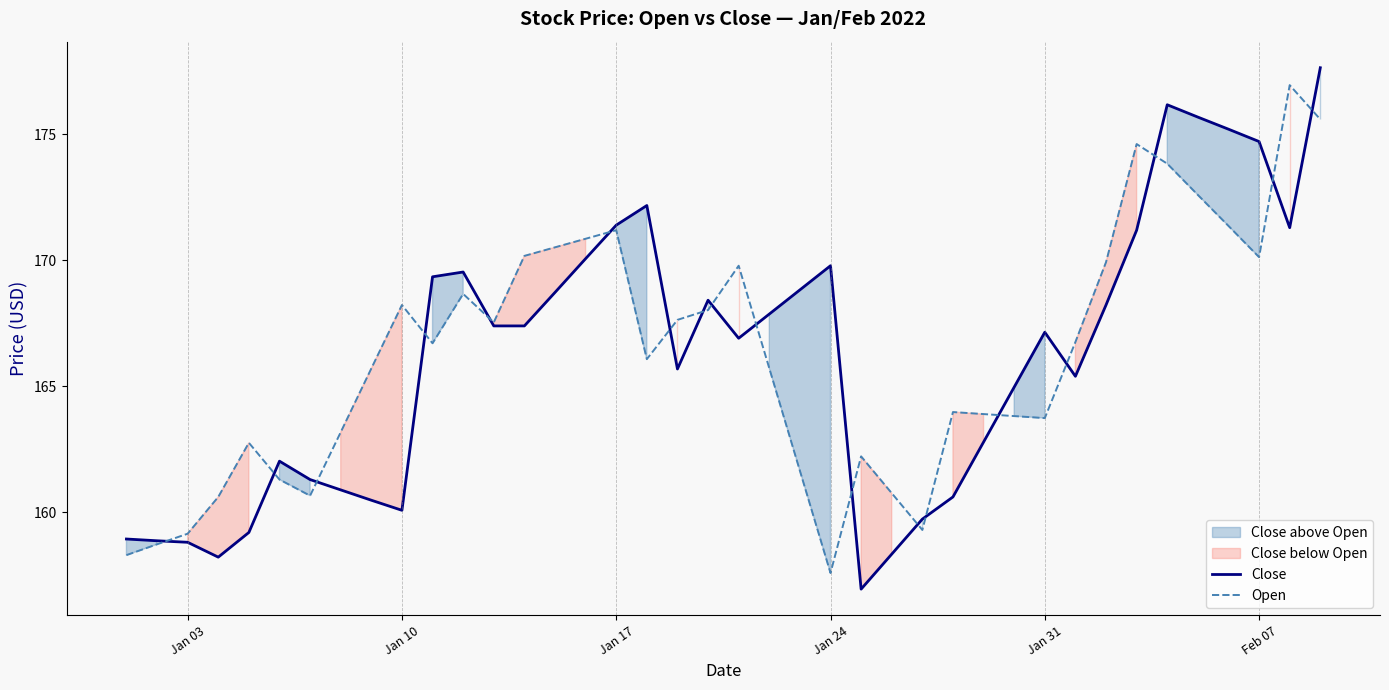

The Open series shows 225.0 at Jan 17. True or false?

False